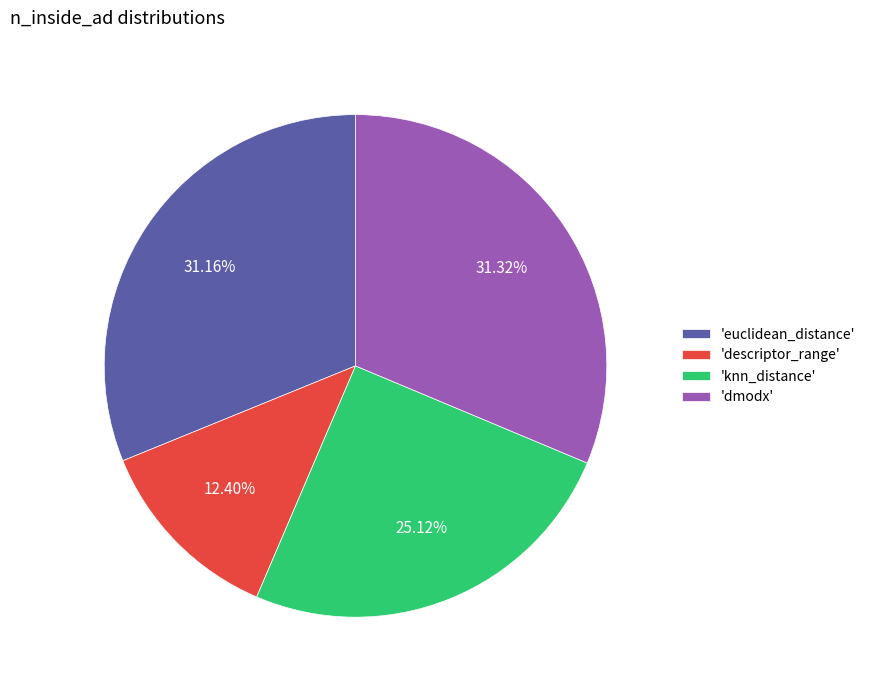

Which has a higher value, 'dmodx' or 'descriptor_range'?

'dmodx'